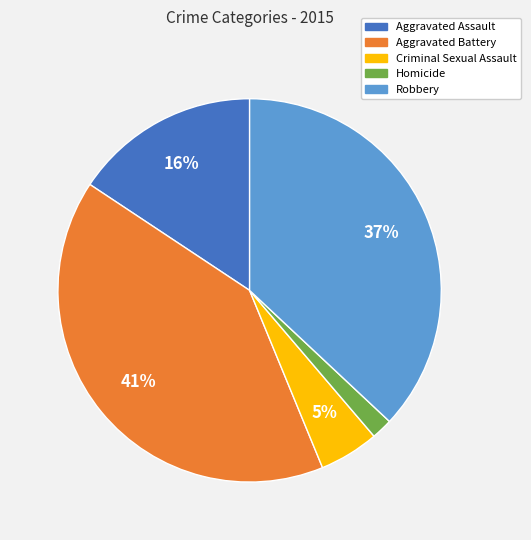

Does Criminal Sexual Assault account for over 50% of the chart?

No